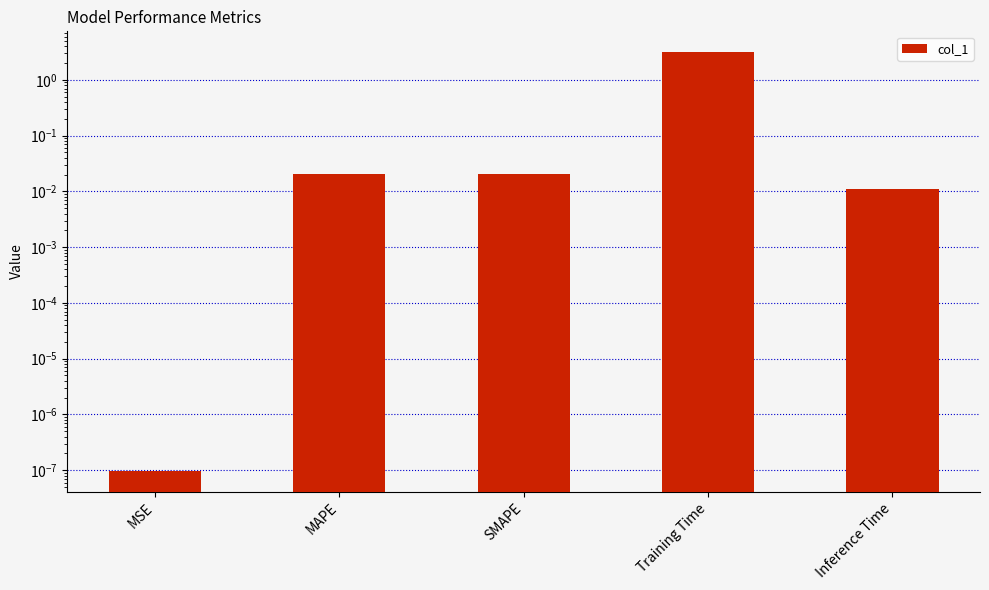

What position from the right is Inference Time?

1